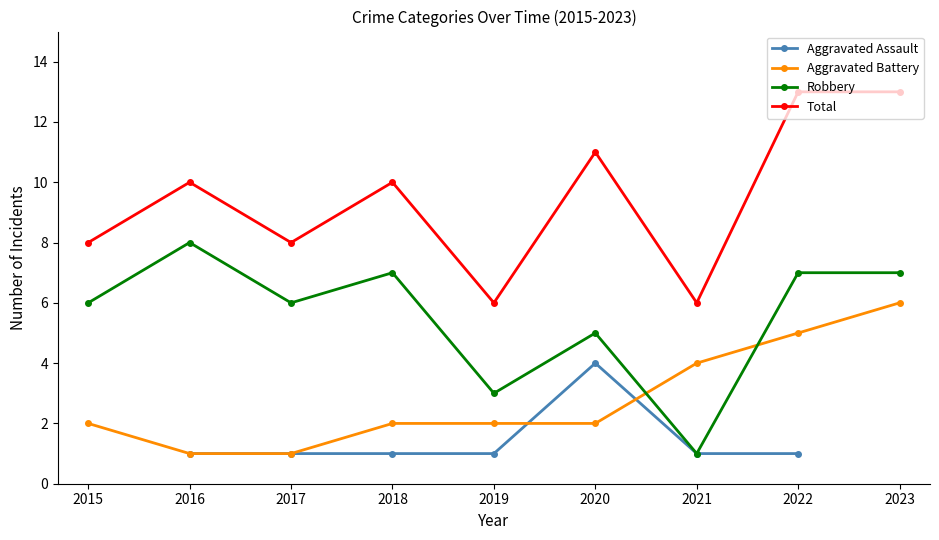

What value does the Total series have at 2020?

11